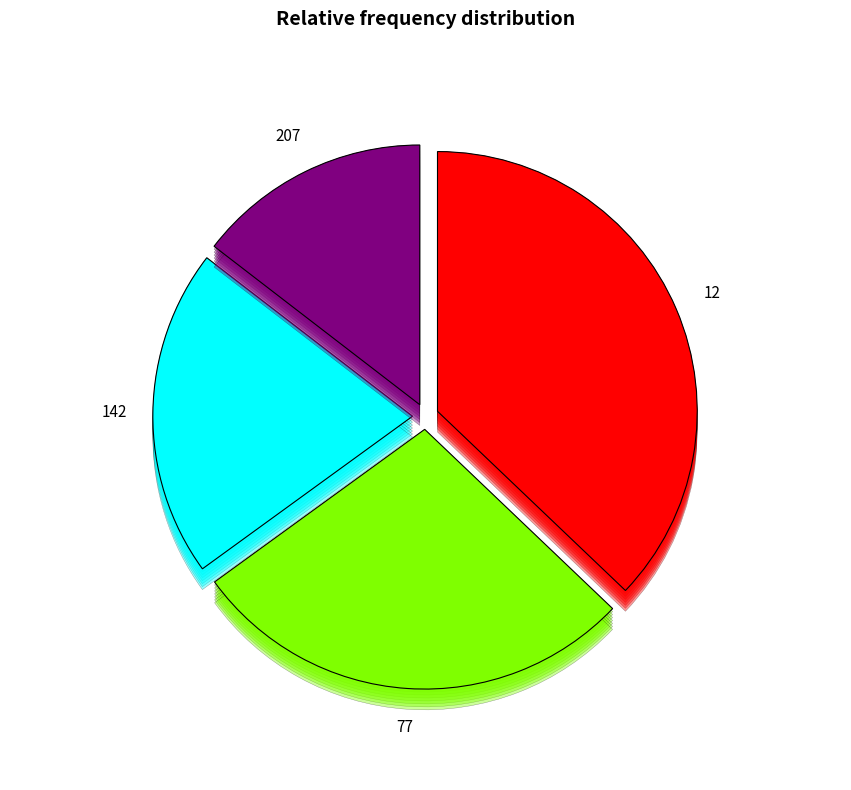

What percentage is NOT represented by 142?

79.6%